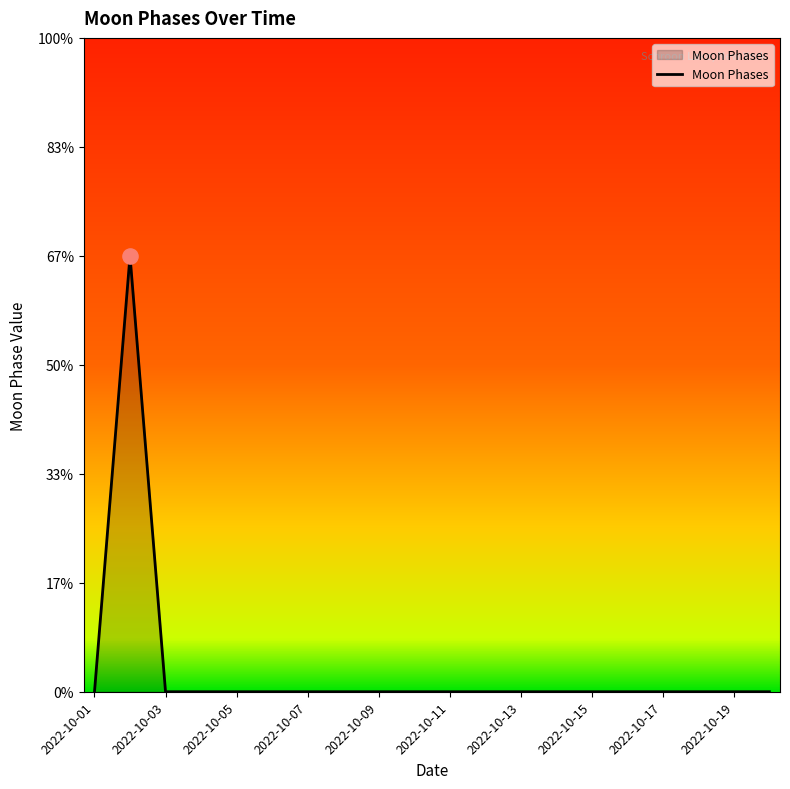

Does the chart have visible grid lines?

No